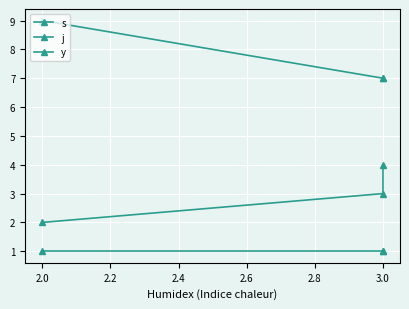

Reading left to right, extract all data points from this chart.

s: 2	3	4
j: 9	7	7
y: 1	1	1